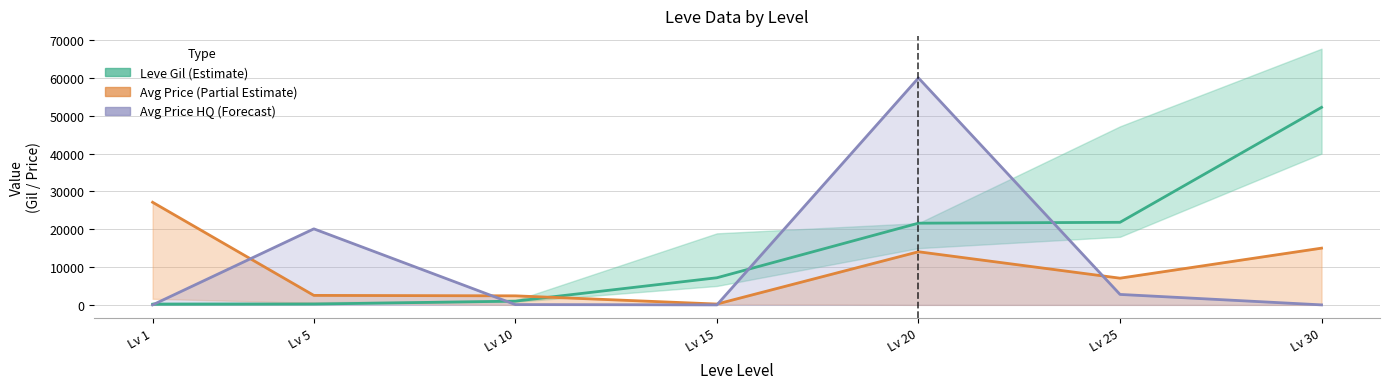

Where does the Avg Price (Partial Estimate) series first go above 7057?

Lv 1